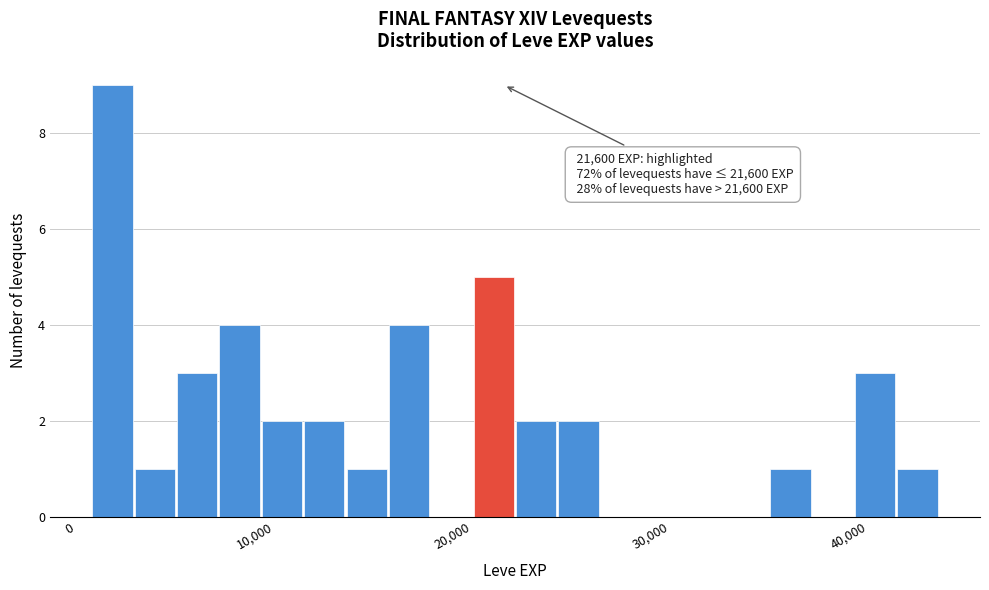

Around what value on the x-axis is the tallest bar? Give the approximate position of its centre, as read against the axis.

2000